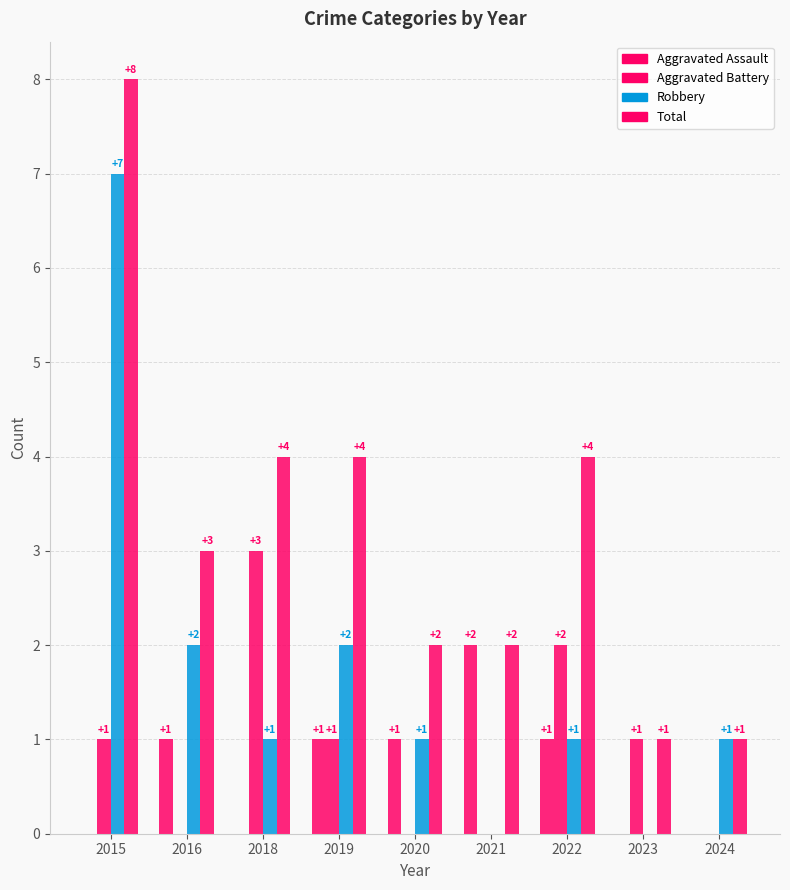

How many groups of bars are there?

9